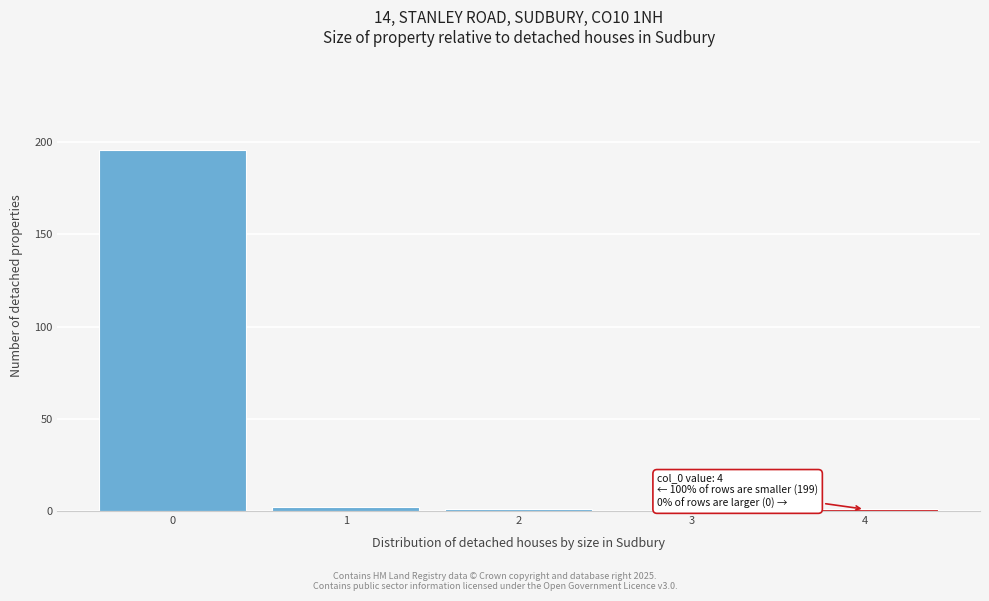

Reading right to left, extract all data points from this chart.

4=1	3=0	2=1	1=2	0=196